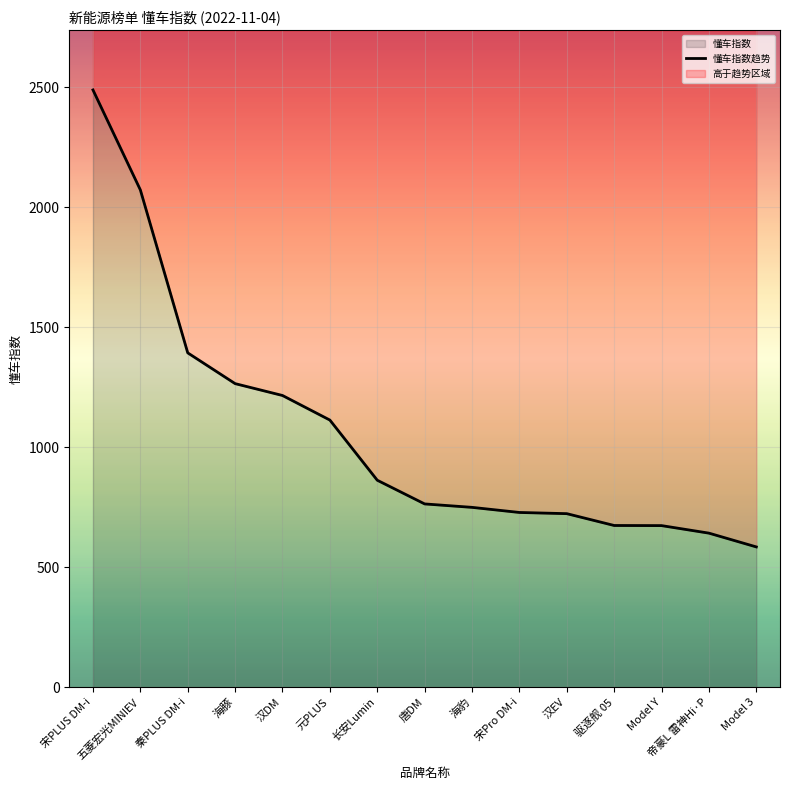

Reading left to right, list all the values displayed in this chart.

2489.7	2073.0	1393.8	1265.5	1216.1	1113.6	862.9	764.1	749.8	728.5	723.5	674.2	673.7	642.3	584.9